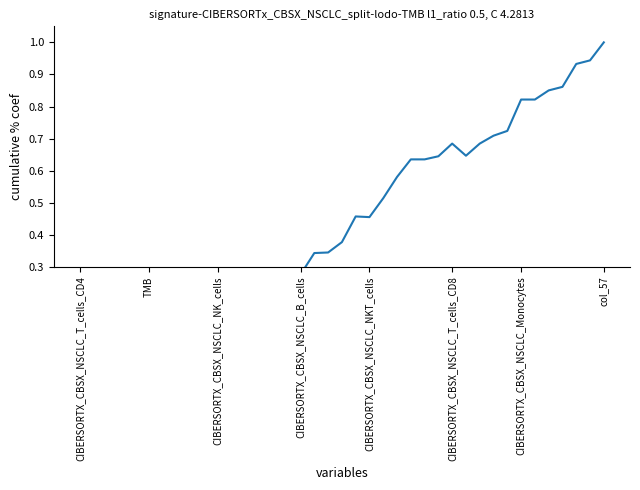

What is the value of the 12th point from the left?

0.1